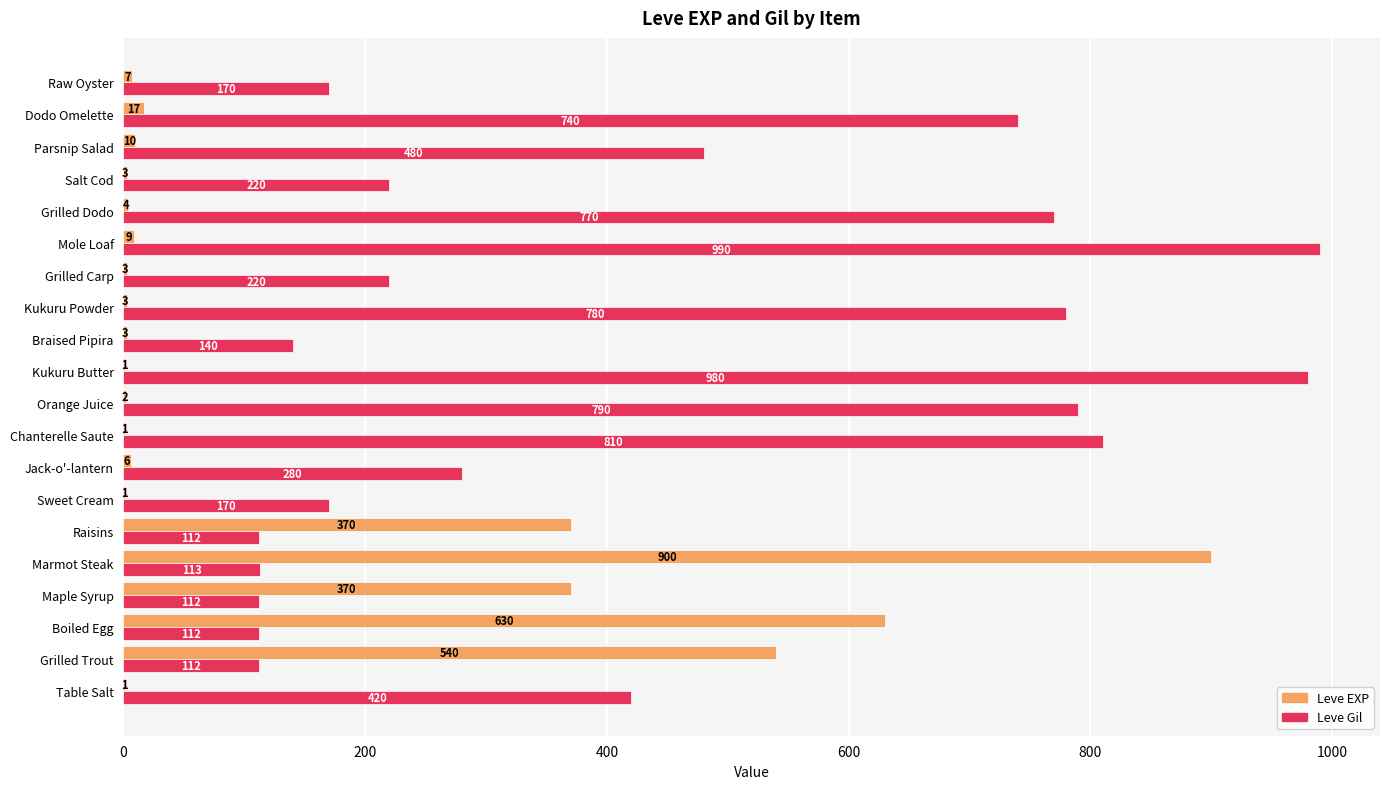

Which series changed the most between Table Salt and Maple Syrup?

Leve EXP